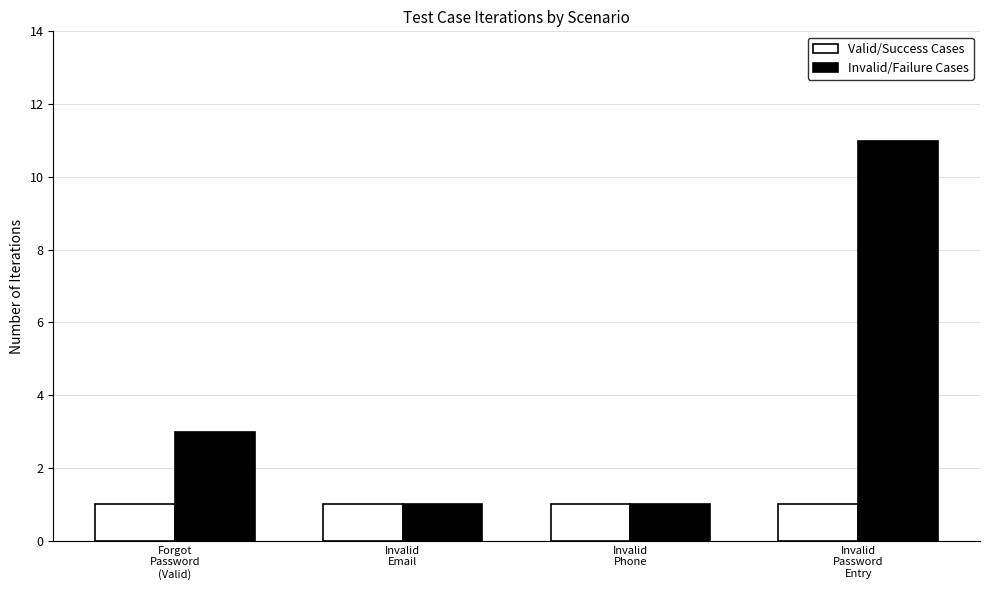

Is it true that Valid/Success Cases equals 1 at Invalid
Password
Entry?

True